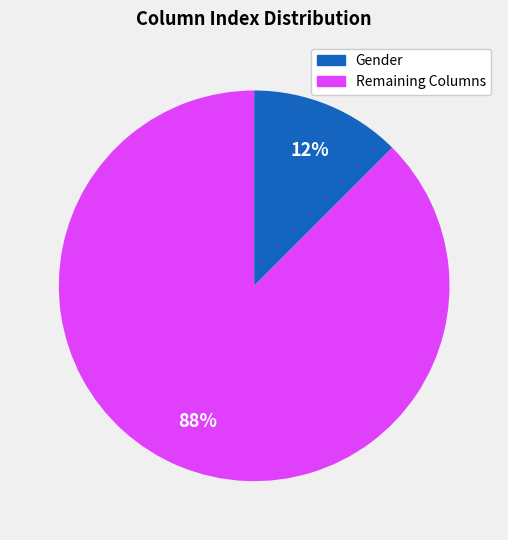

To the nearest percent, what is the average slice percentage?

50%